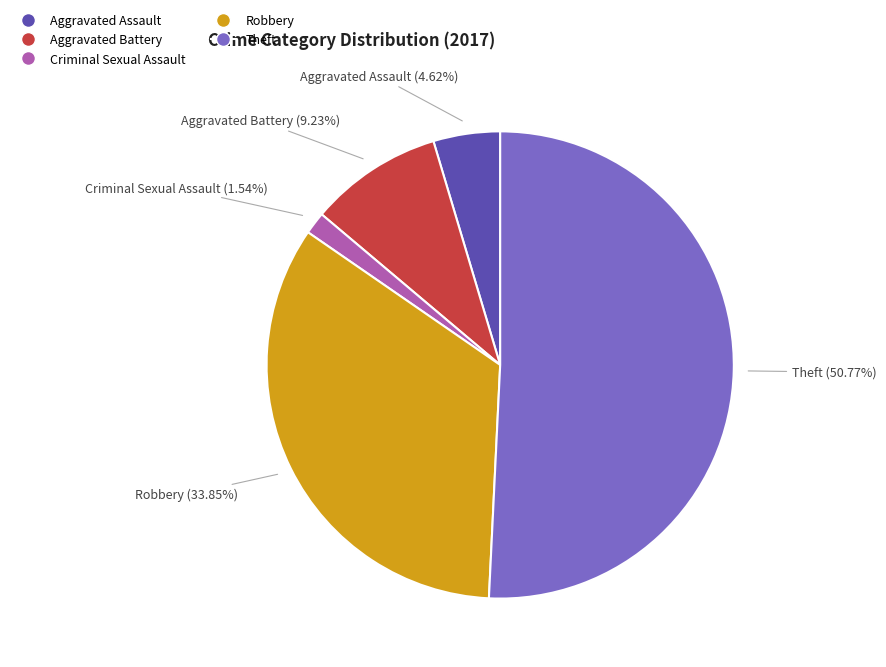

Approximately how many times larger is the value at Criminal Sexual Assault compared to Aggravated Battery?

0.2